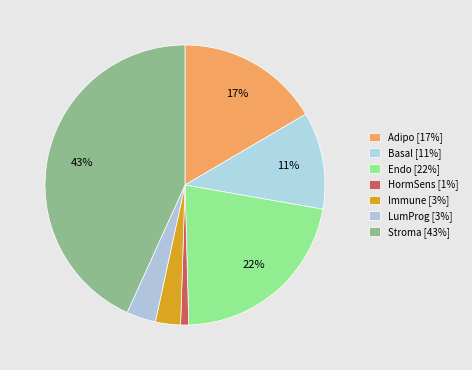

How many segments does this pie chart have?

7